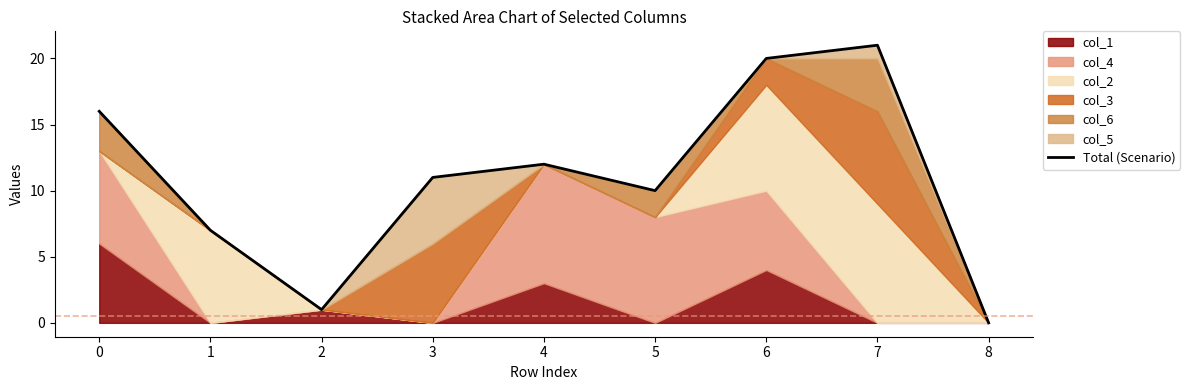

How many points are lower than both their immediate neighbors (excluding endpoints)?

2